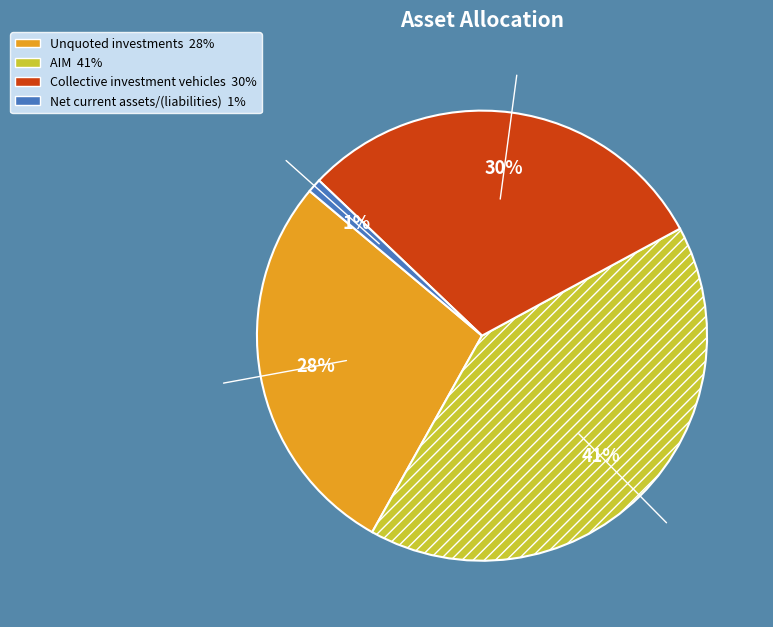

True or false: Unquoted investments accounts for 41% of the total.

False